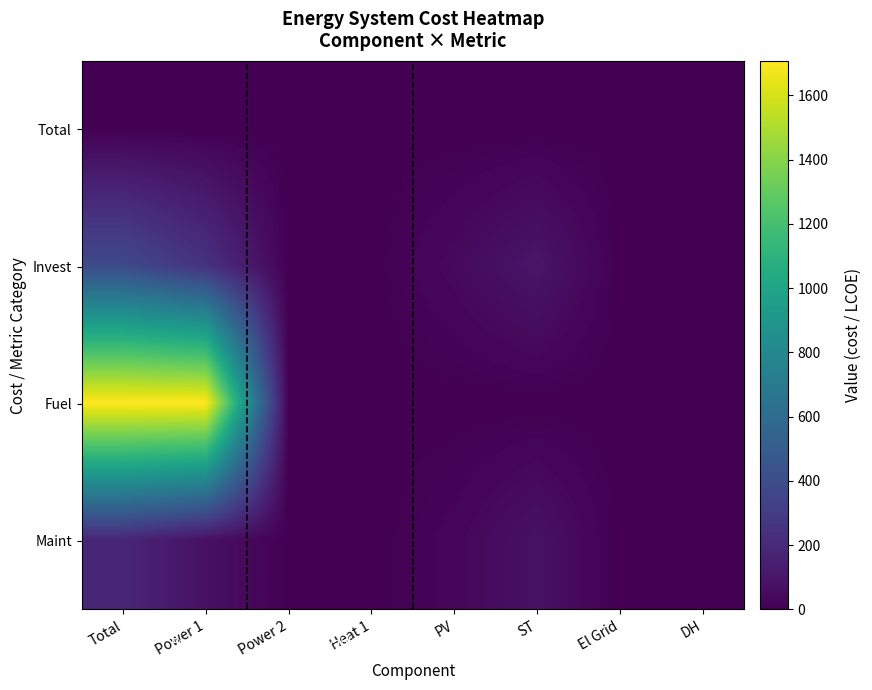

What is the difference between the highest and lowest values at DH?

0.3